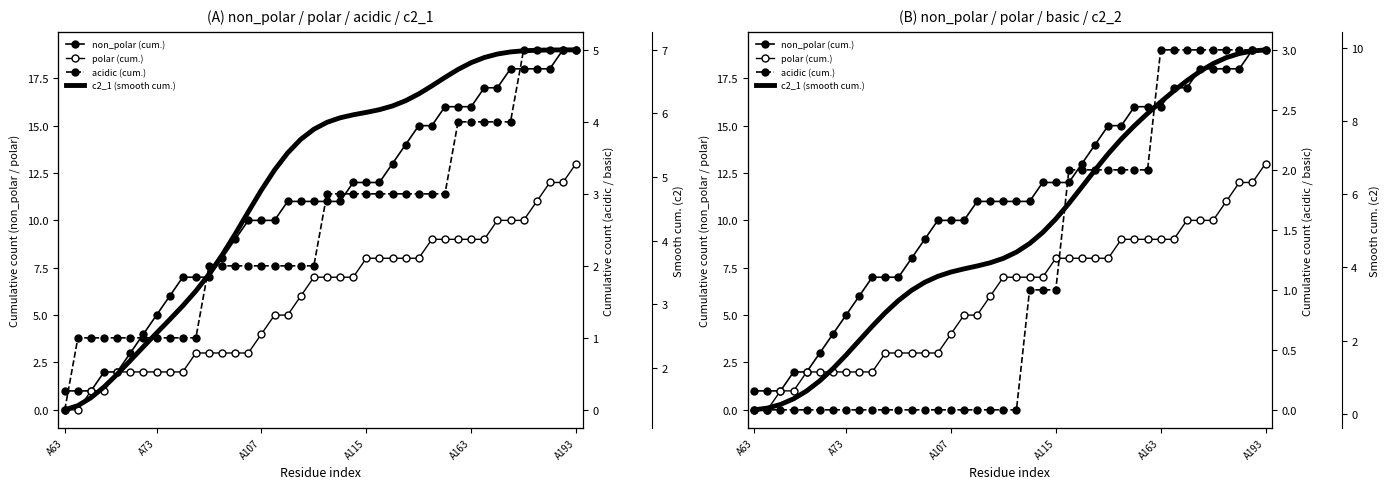

True or false: polar (cum.) and acidic (cum.) intersect in this chart.

False